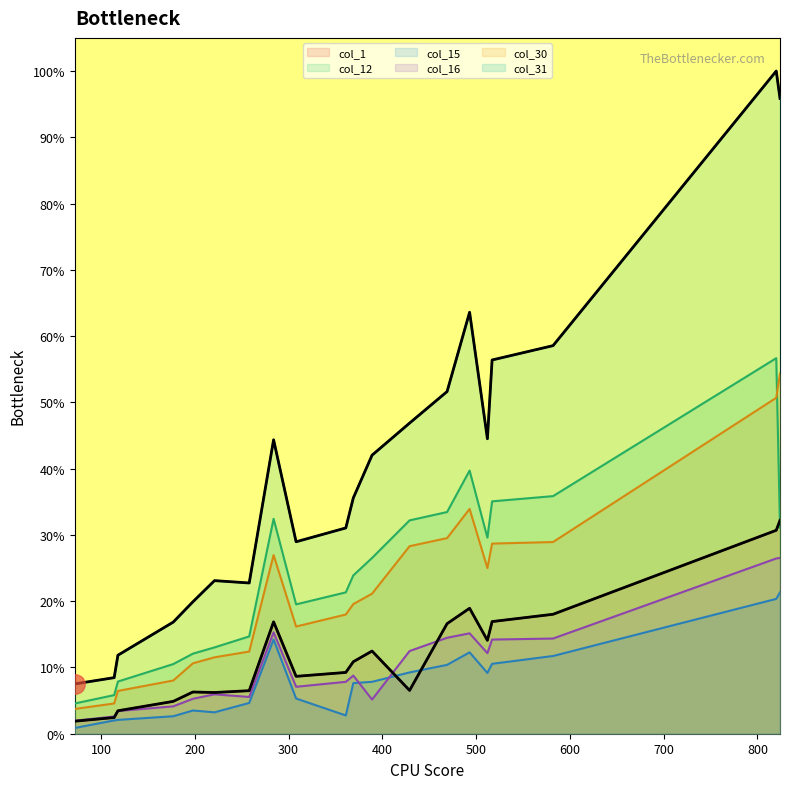

True or false: col_12 and col_16 intersect in this chart.

False